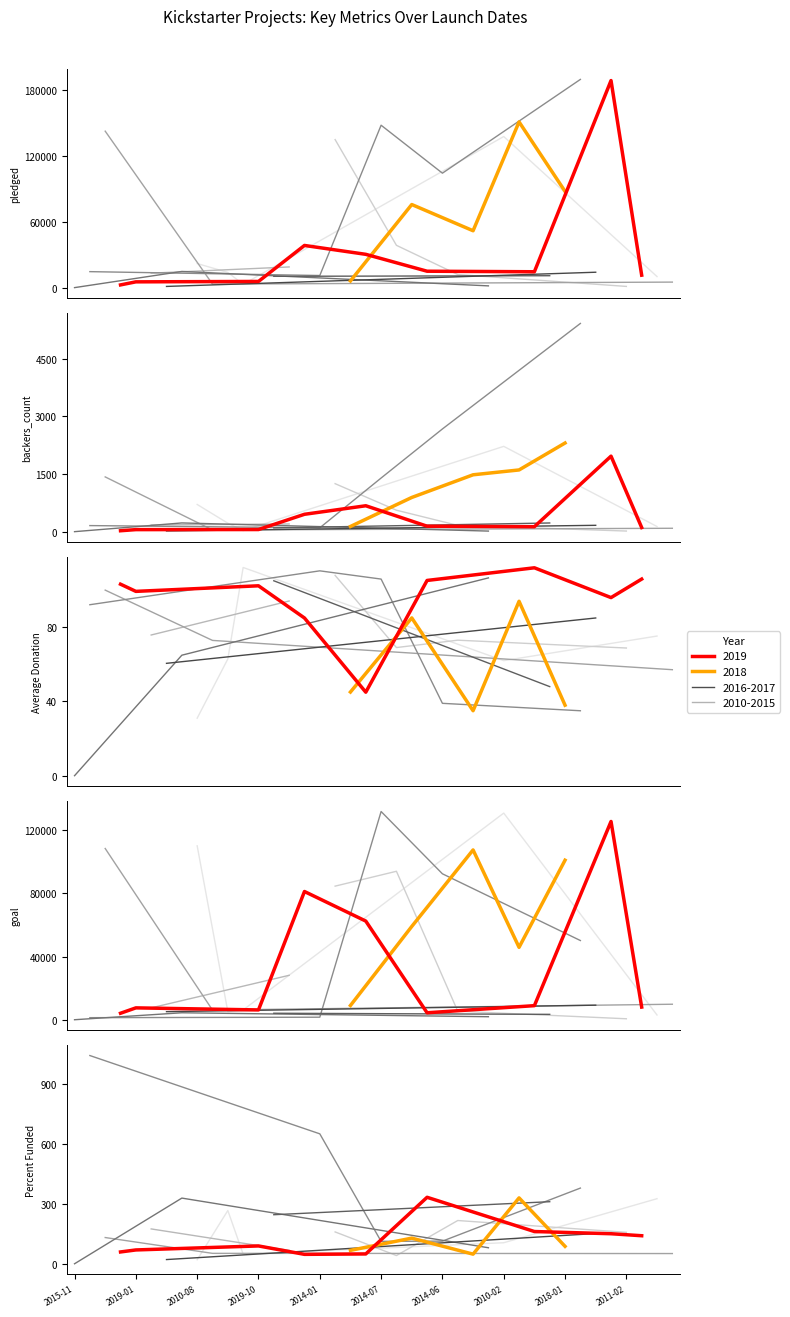

Where does the goal series first go above 9000?

2013-11-17